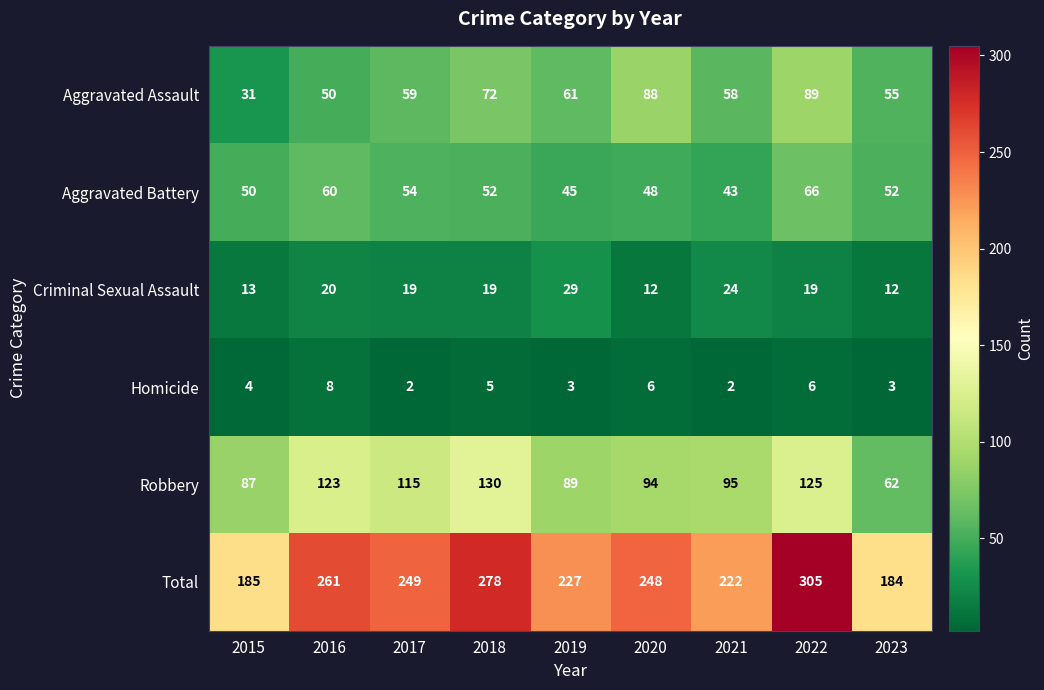

Which category has the lowest value in the Aggravated Assault series?

2015